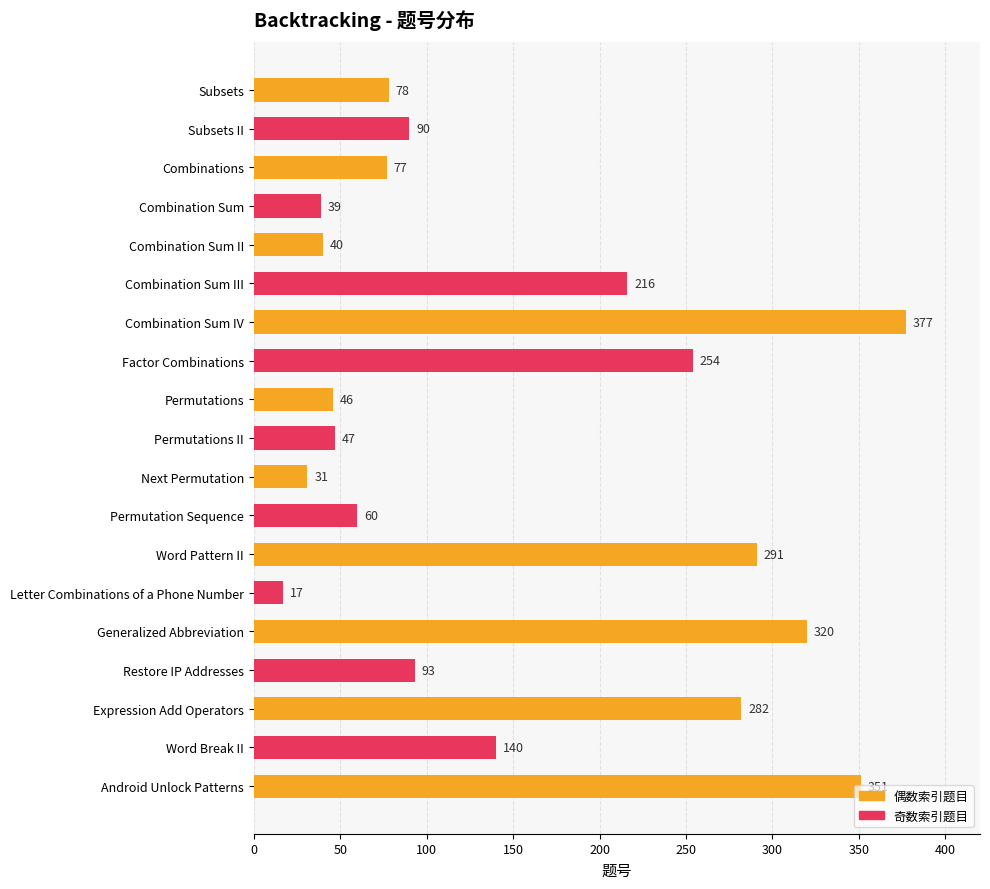

What is the change in value from Factor Combinations to Permutations?

-208